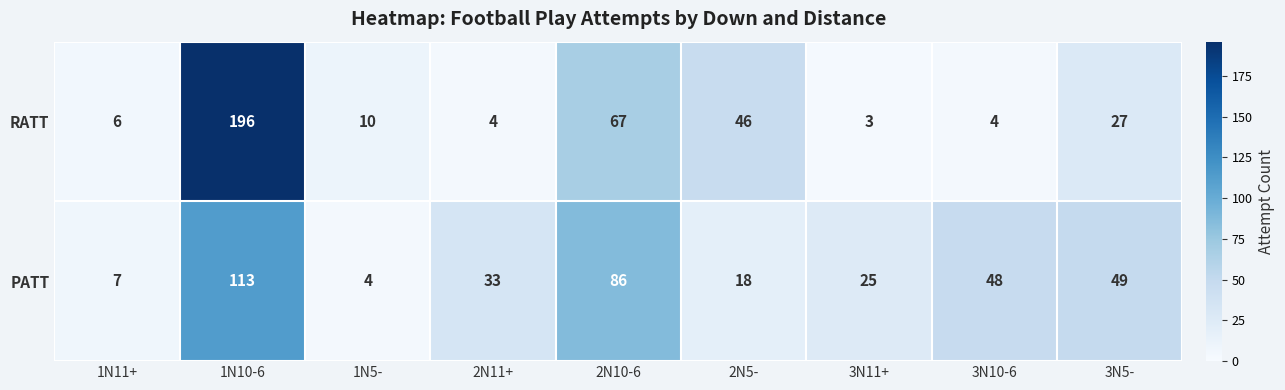

How many distinct data groups are displayed?

2